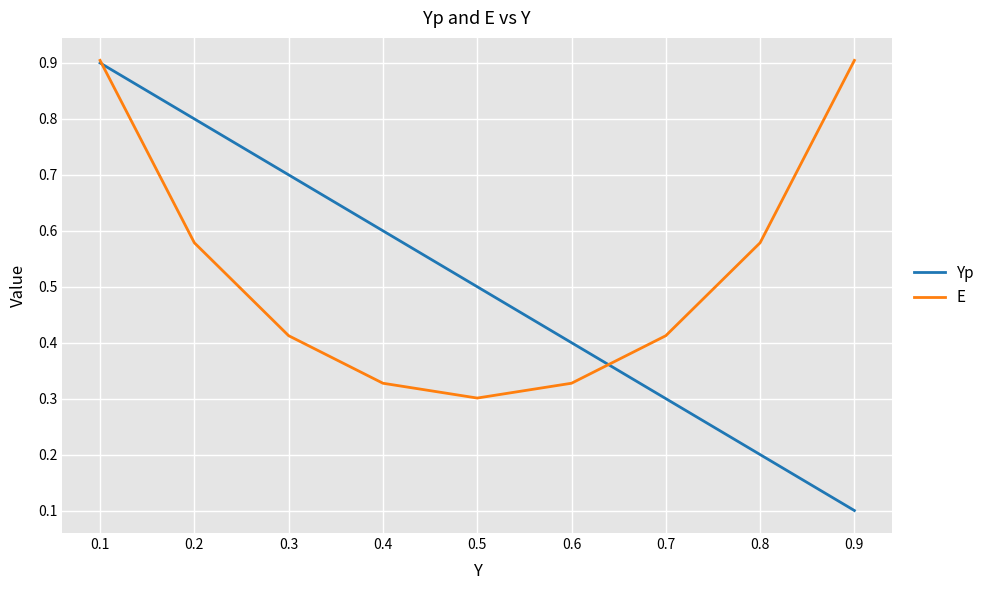

Is the value of Yp at 0.3 greater than the value of E at 0.2?

Yes